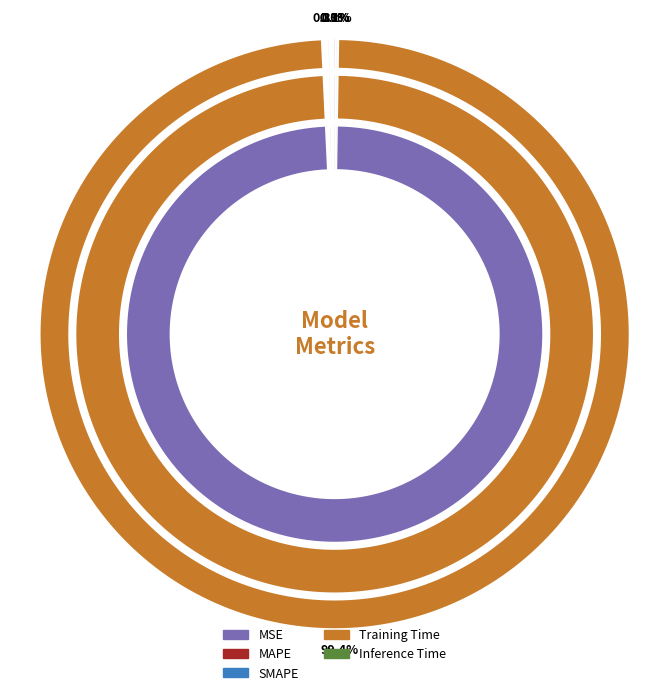

Do Inference Time and MAPE together represent more than half of the pie?

No